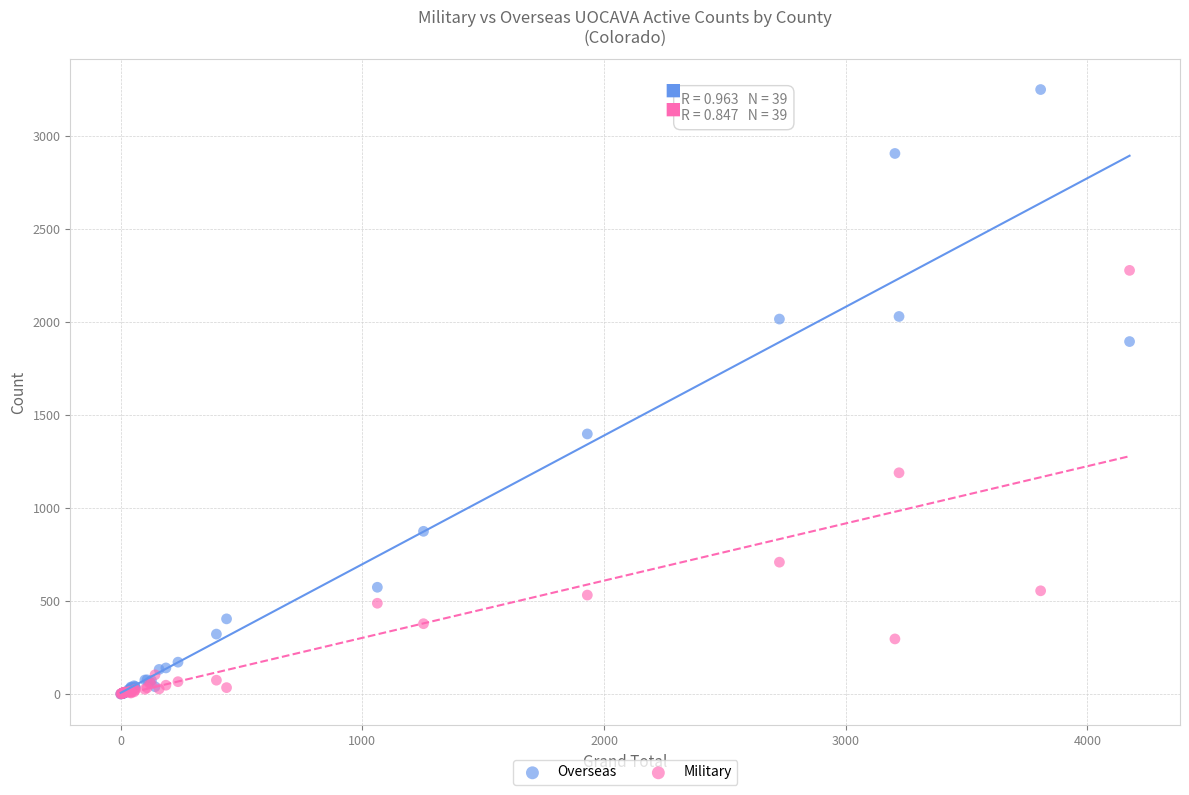

Across all series, what Y value is closest to 1626?

1399